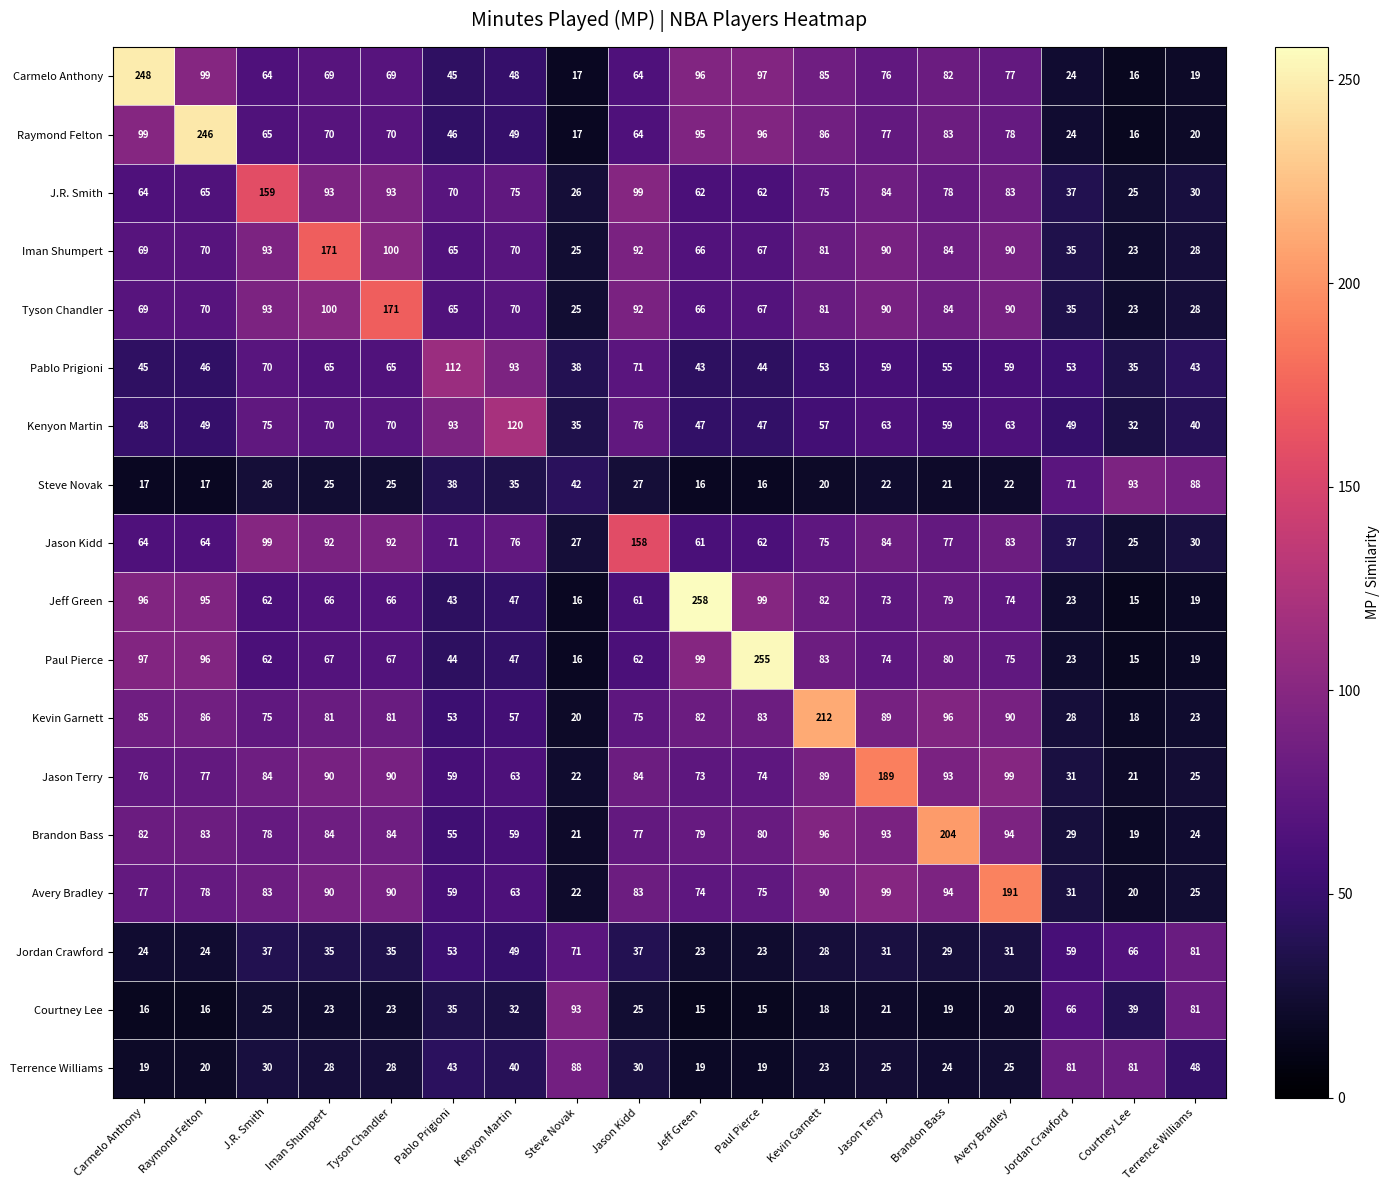

What is the maximum value shown in the chart?

258